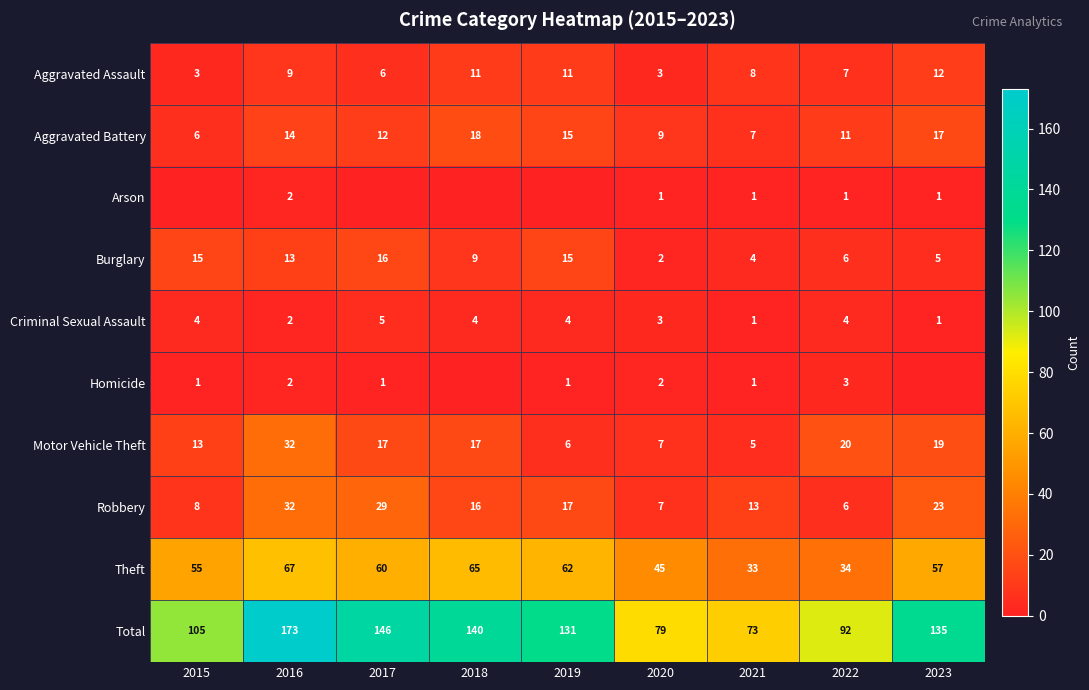

What is the difference between the highest and lowest values at 2016?

171